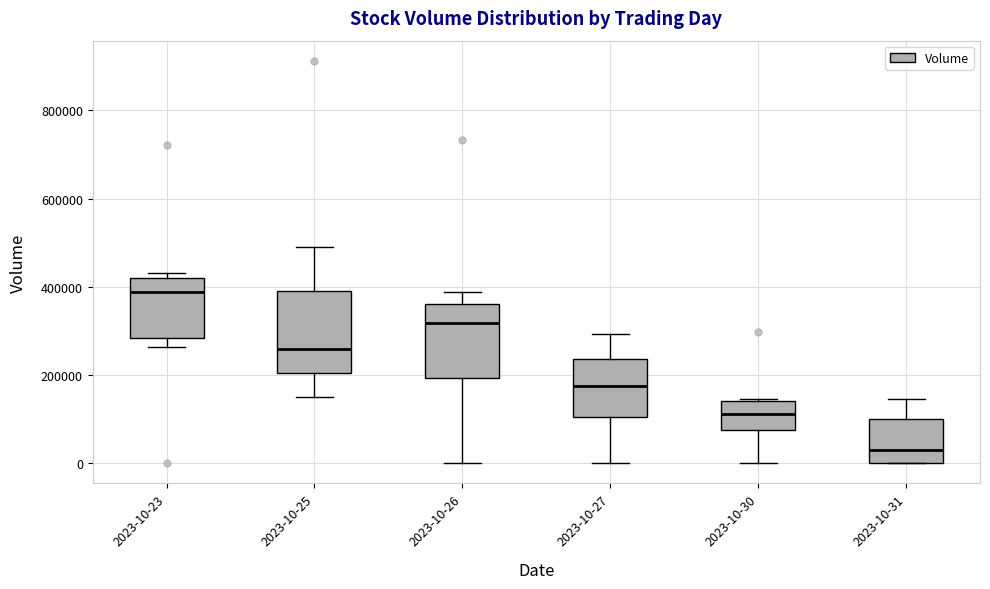

Which box has the highest median line?

2023-10-23